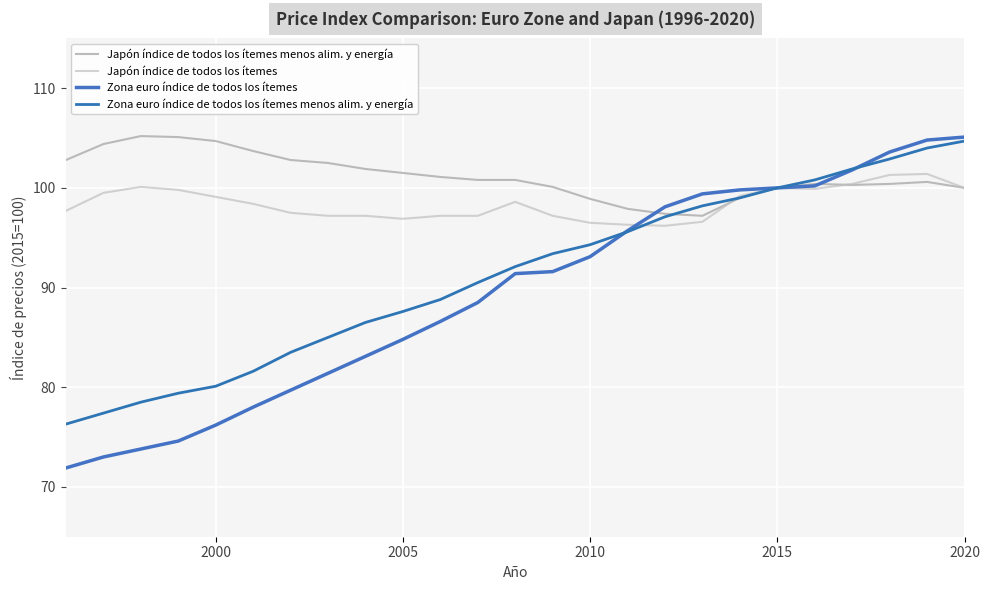

What are all the series names shown in the legend?

Japón índice de todos los ítemes menos alim. y energía, Japón índice de todos los ítemes, Zona euro índice de todos los ítemes, Zona euro índice de todos los ítemes menos alim. y energía